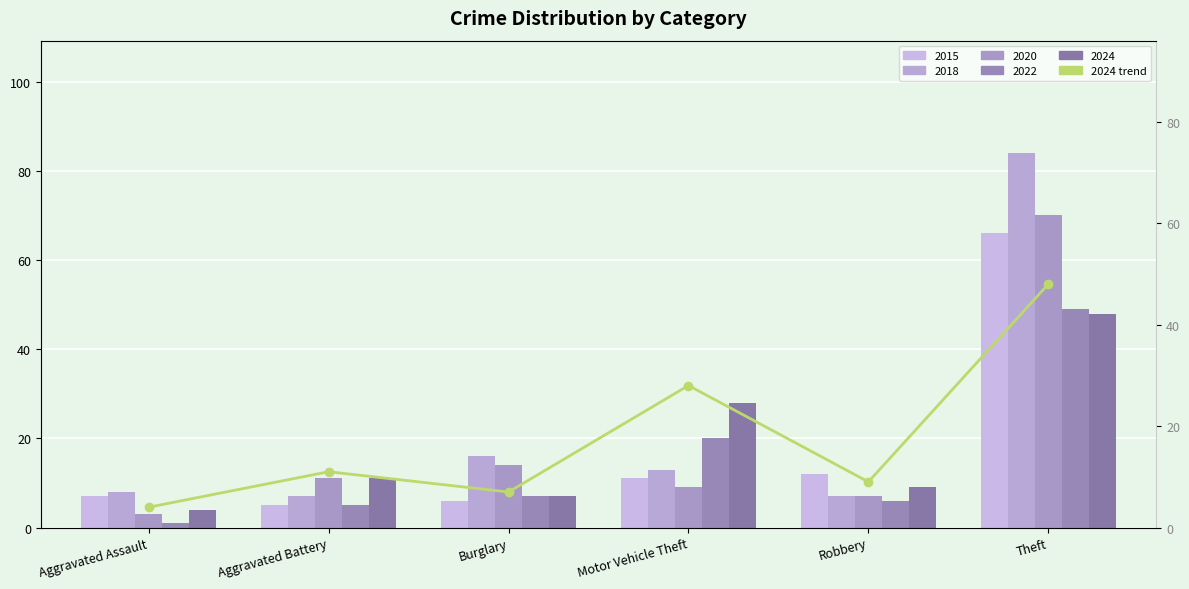

How many categories are shown in the chart?

6